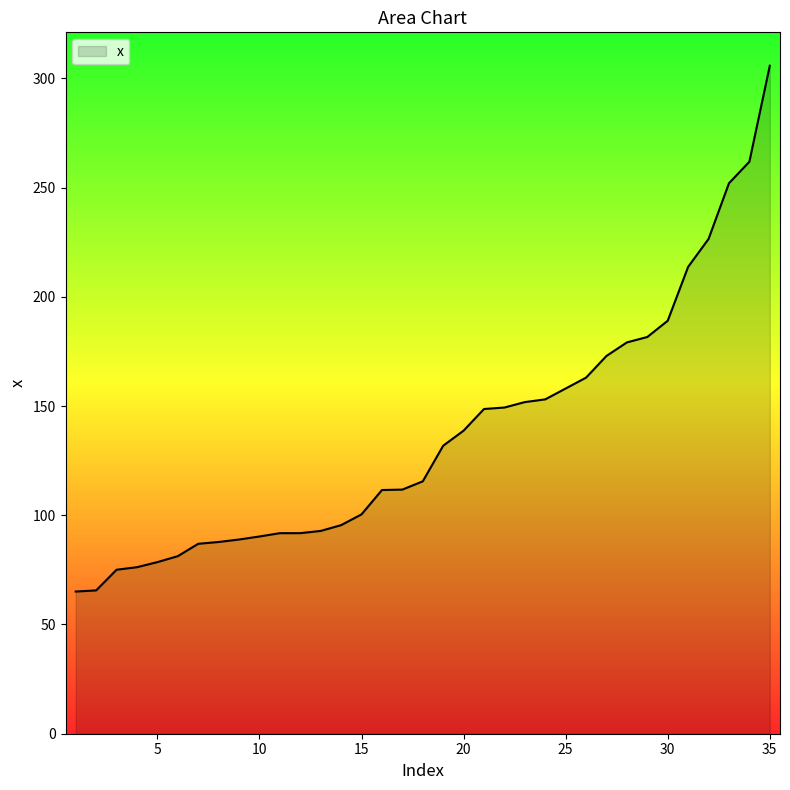

What is the maximum value shown in the chart?

305.8